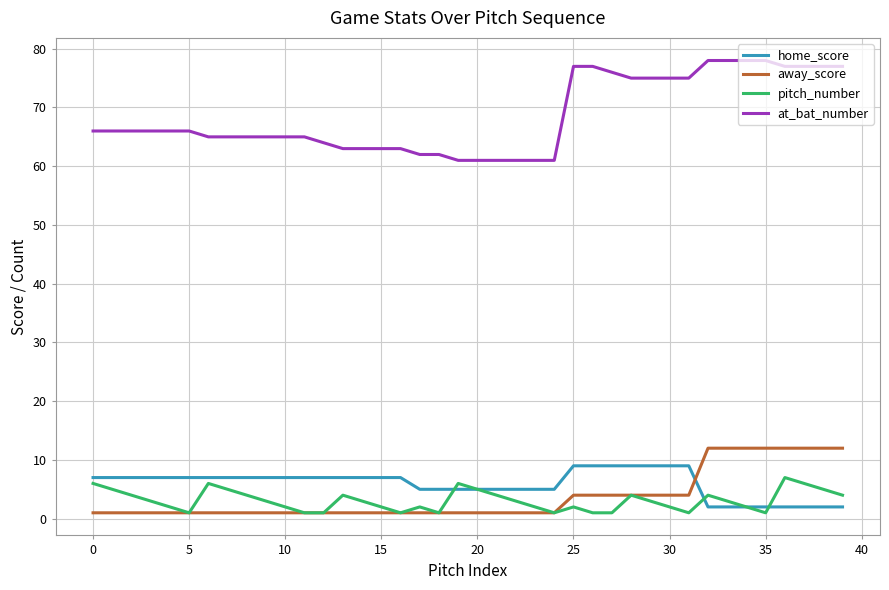

Which series has the largest total across all categories?

at_bat_number